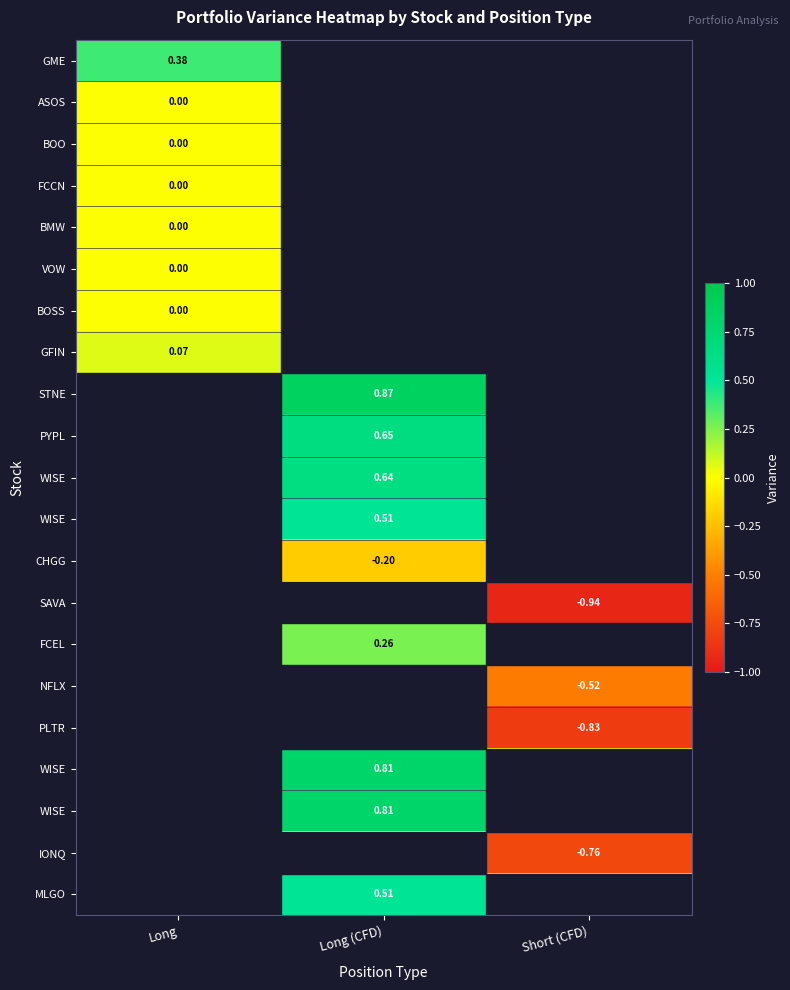

What is the difference between the highest and lowest values at Long?

0.4